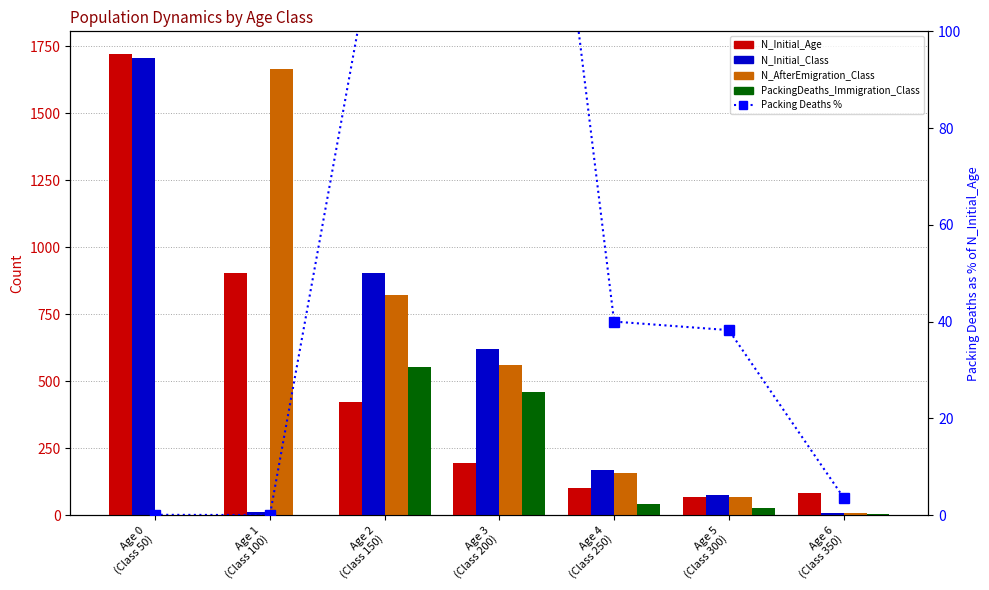

Is it true that N_AfterEmigration_Class equals 12.2 at Age 6
(Class 350)?

False